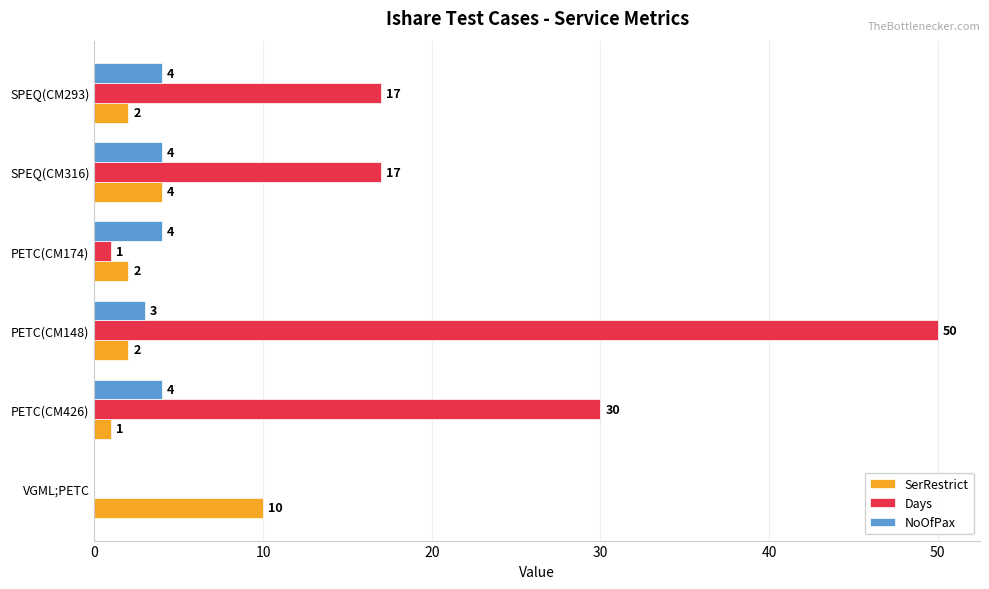

At which category does the chart reach its peak across all series?

PETC(CM148)